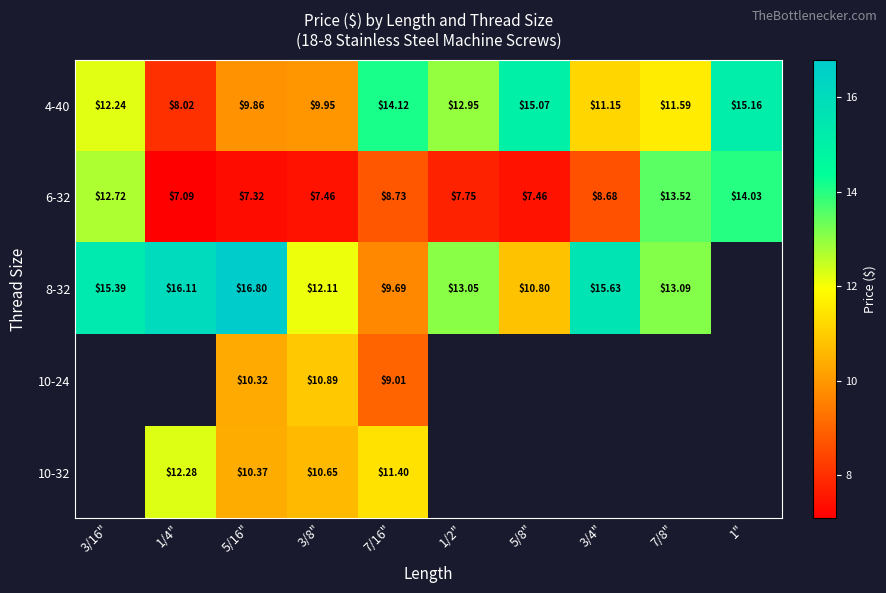

What is the smallest value displayed?

7.1